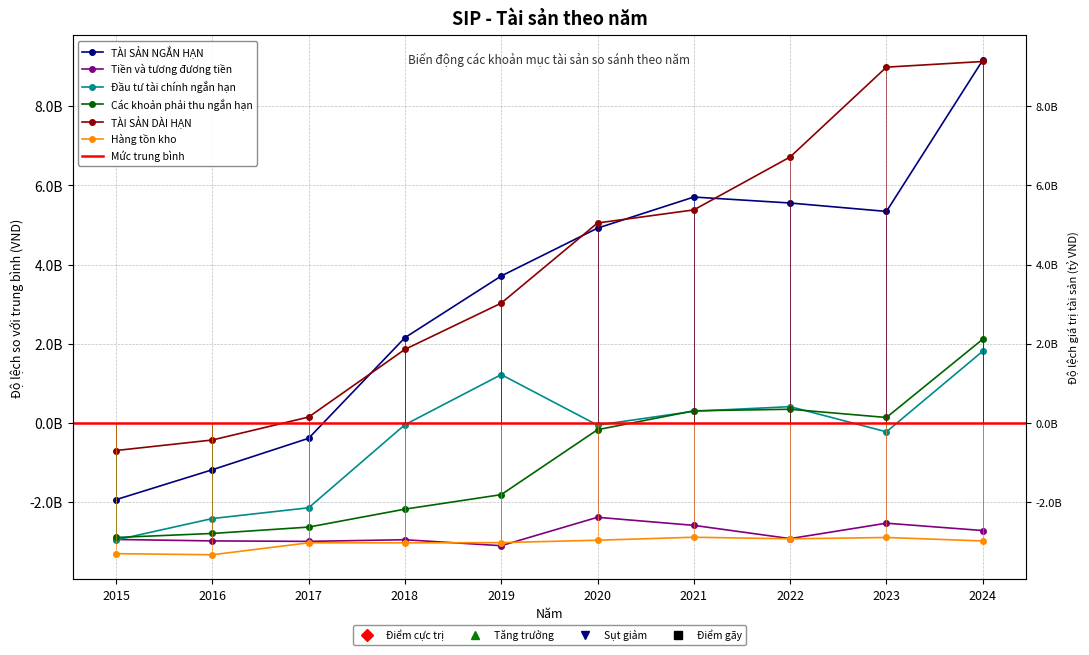

What is the total value across all series at 2023?

8813099819.0